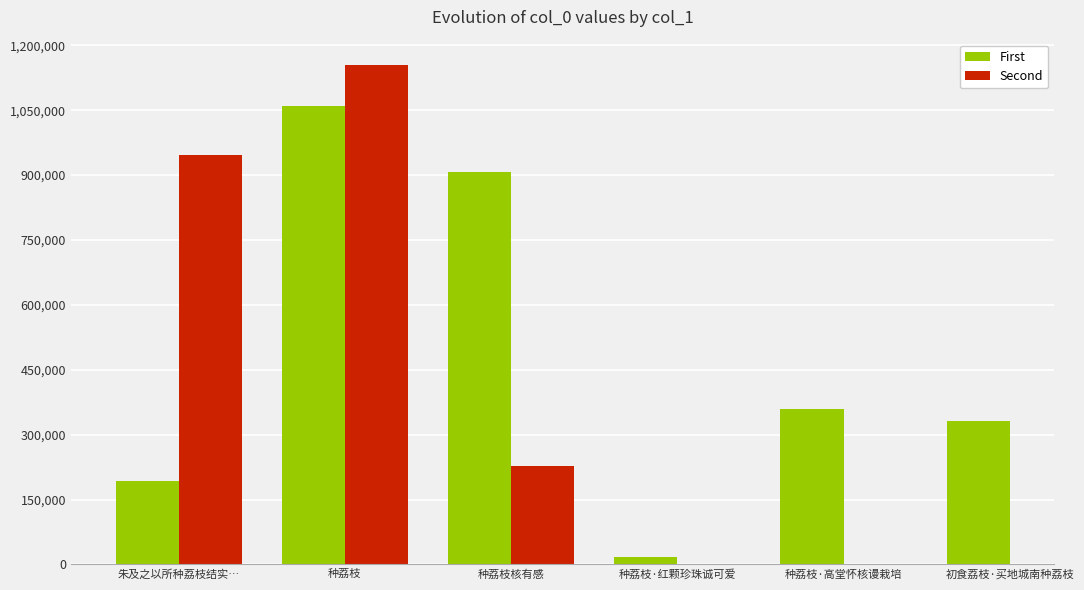

True or false: First has a value of 331611.0 at 初食荔枝·买地城南种荔枝.

True